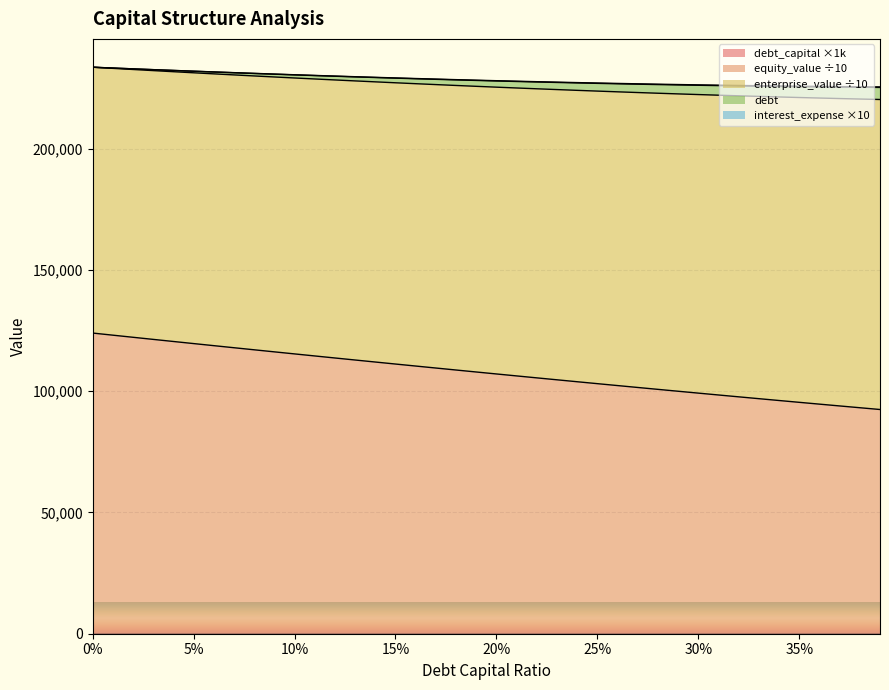

What position from the left is 0.02?

3